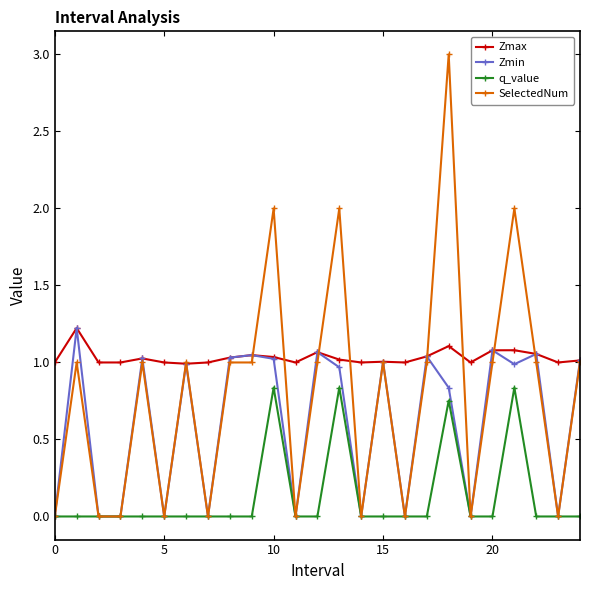

True or false: q_value has more than 2 points higher than both neighbors.

True